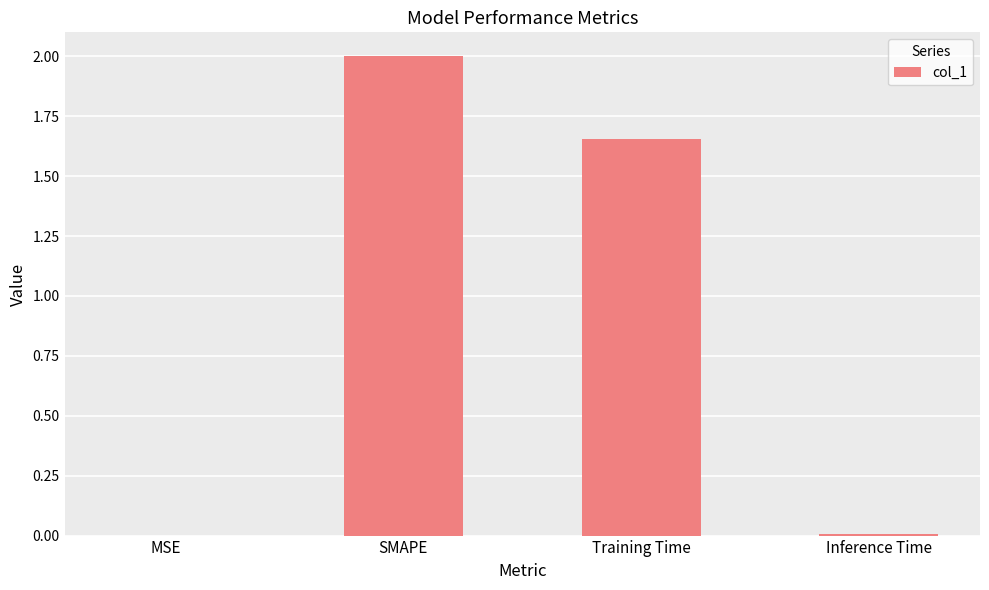

What is the maximum value shown in the chart?

2.0